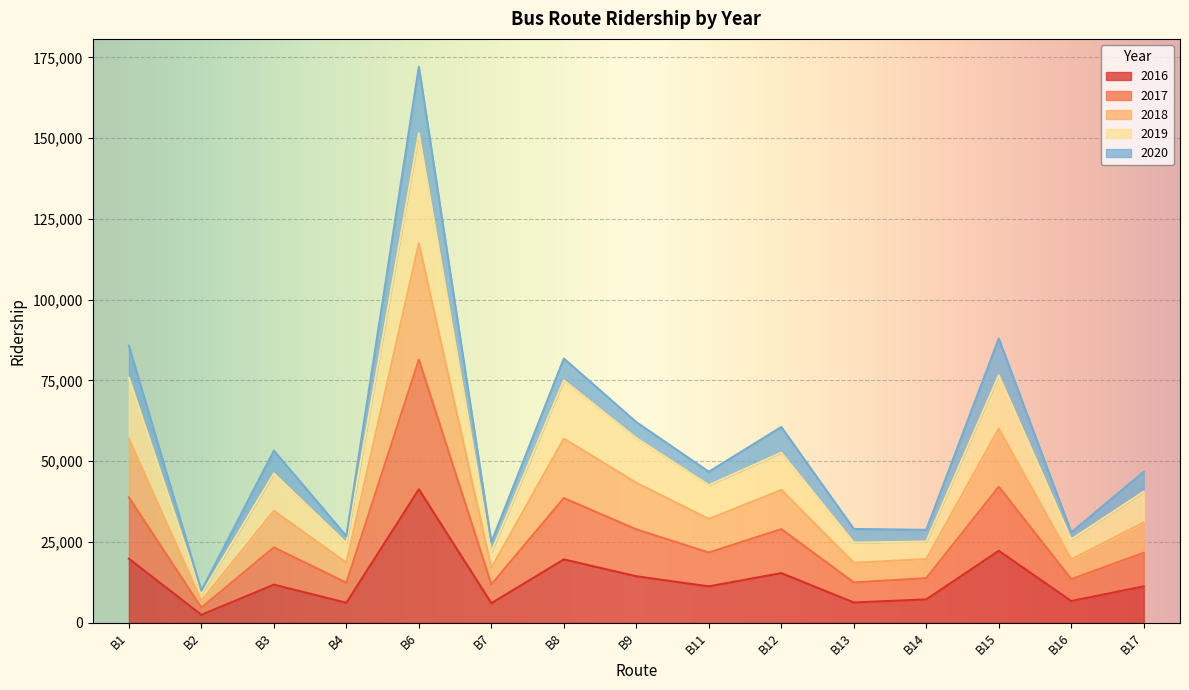

At which category is the sum across all series the highest?

B6